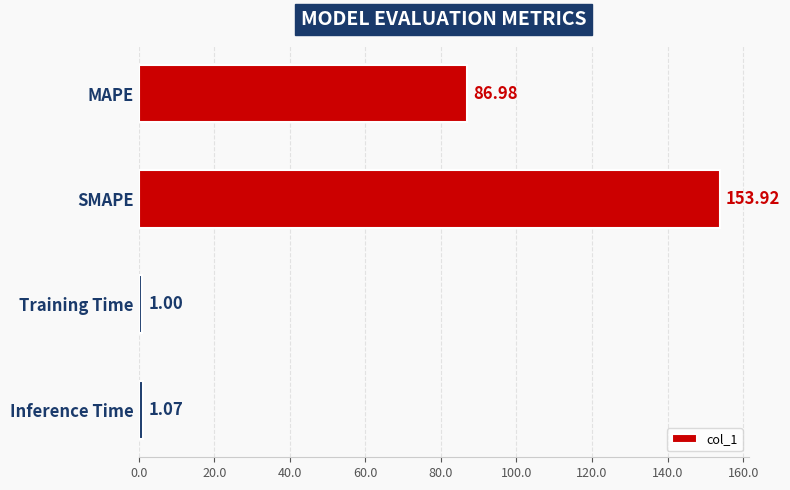

What is the difference between the values at Training Time and MAPE?

86.0